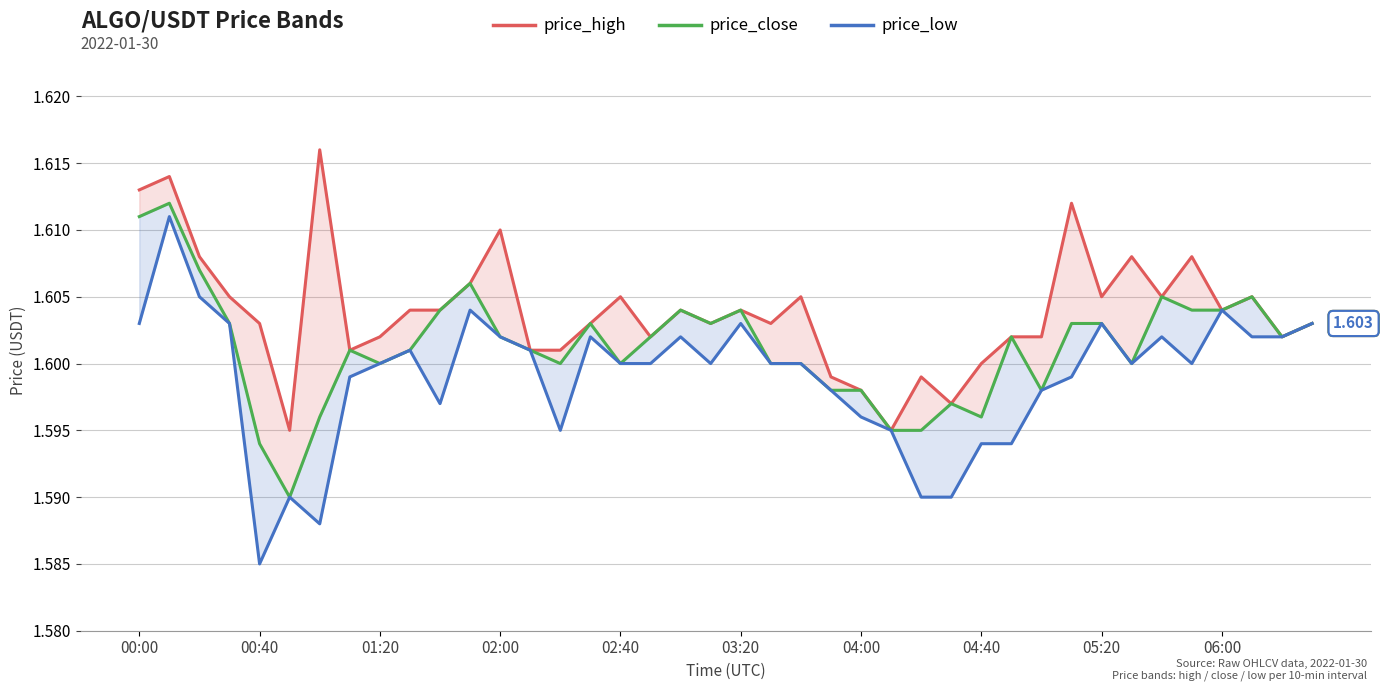

What is the value of the price_close point at the 21st from the left?

1.6